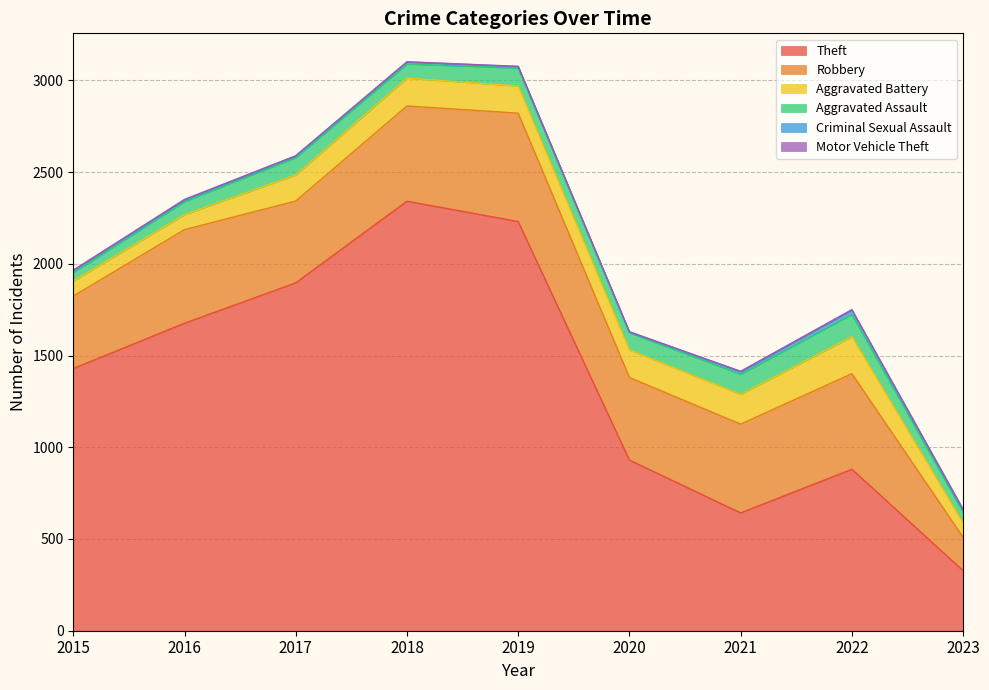

What is the sum of all Aggravated Battery values?

1198